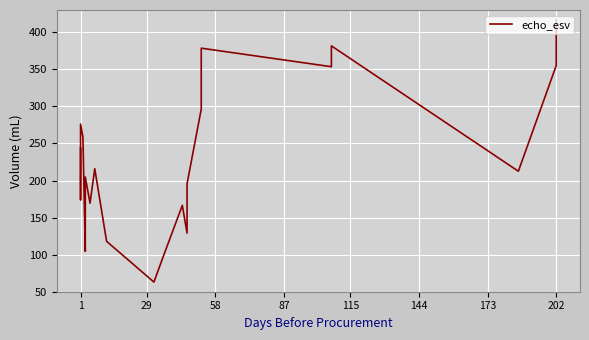

At which label is the value closest to 240?

1